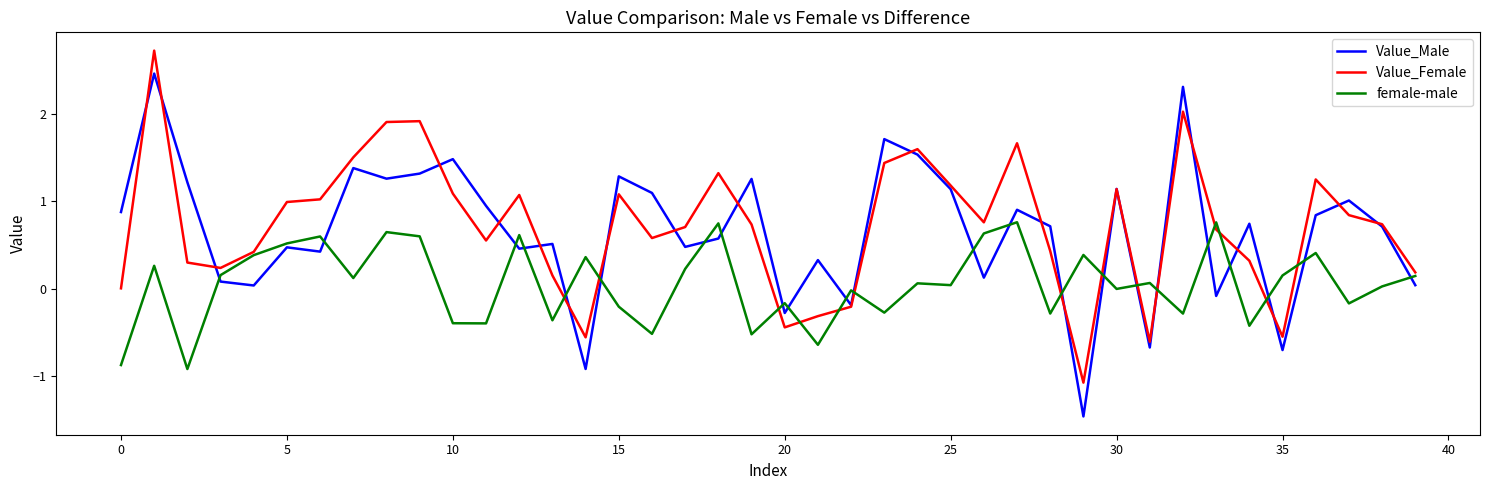

Which series has the widest spread of values?

Value_Male